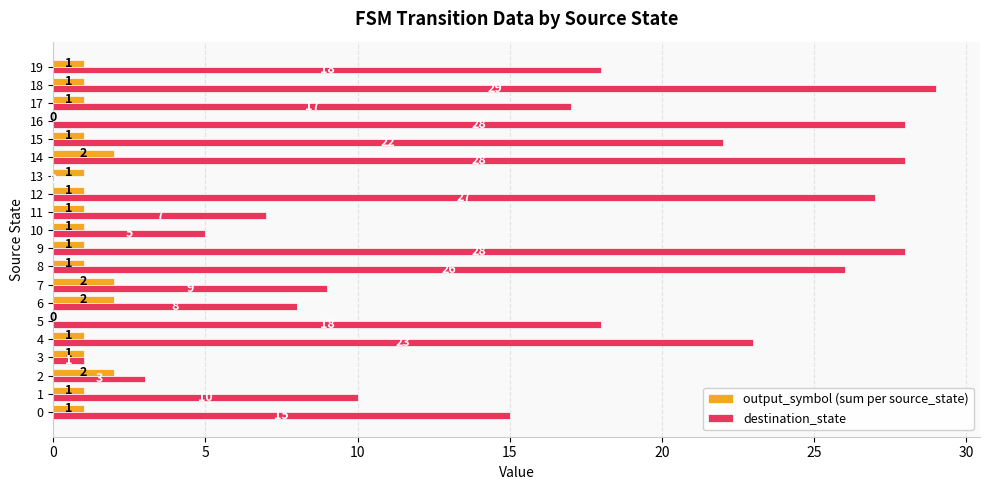

What are all the series names shown in the legend?

output_symbol (sum per source_state), destination_state